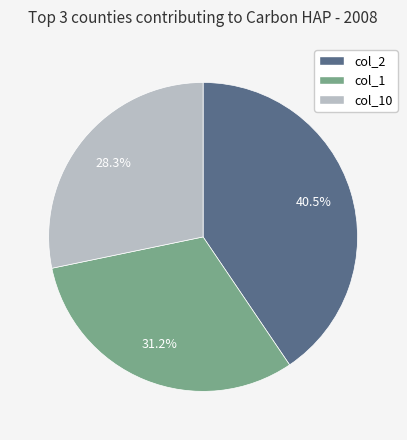

Which has a higher value, col_2 or col_1?

col_2